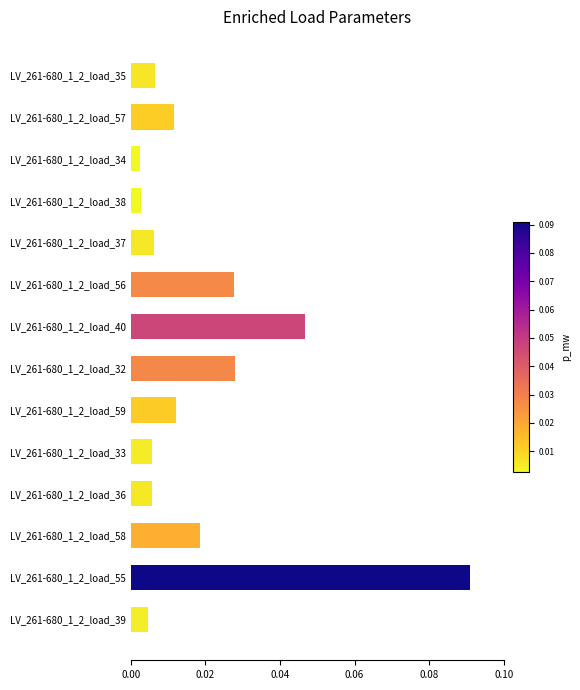

What position from the bottom is LV_261-680_1_2_load_57?

13